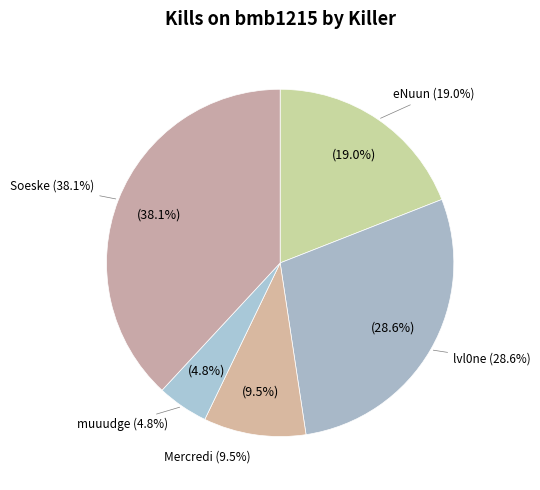

The refrezh_1 slice represents 7% of the pie. True or false?

False